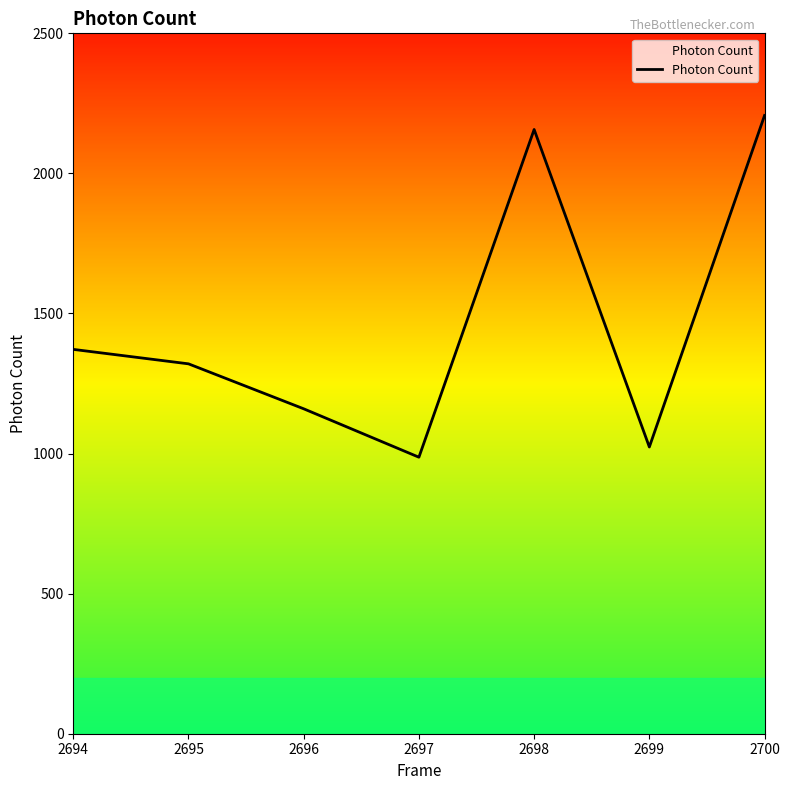

How many distinct data groups are displayed?

1